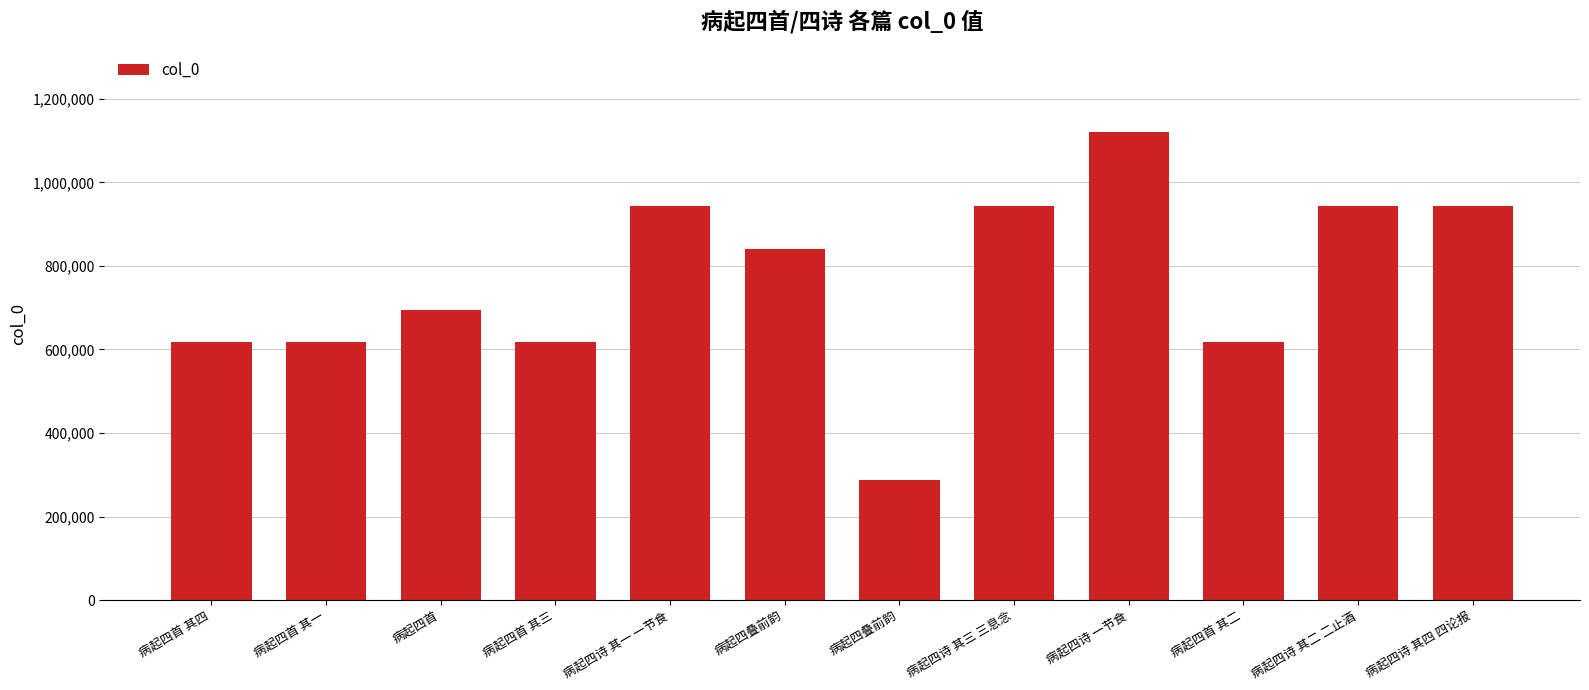

True or false: the data shows 944053 at 病起四诗 其二 二止酒.

True